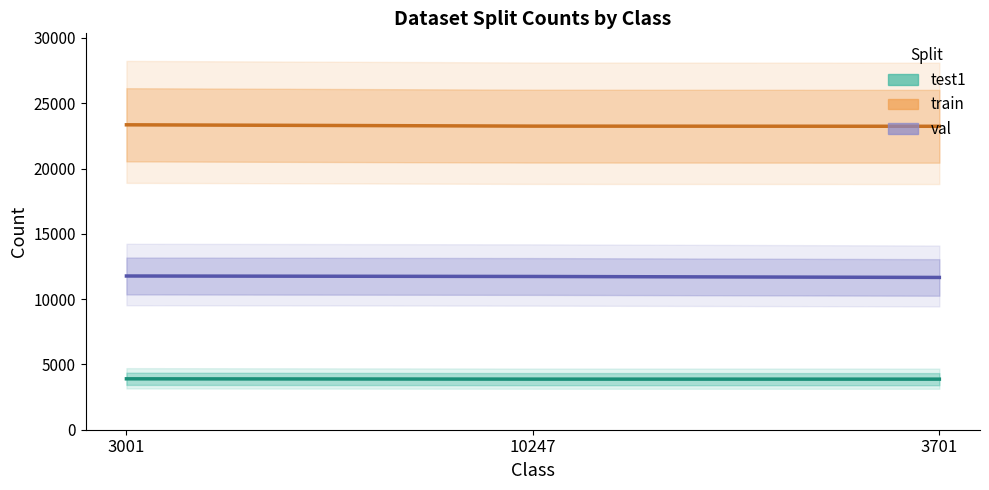

What is the value of the test1 point at the 3rd from the left?

3872